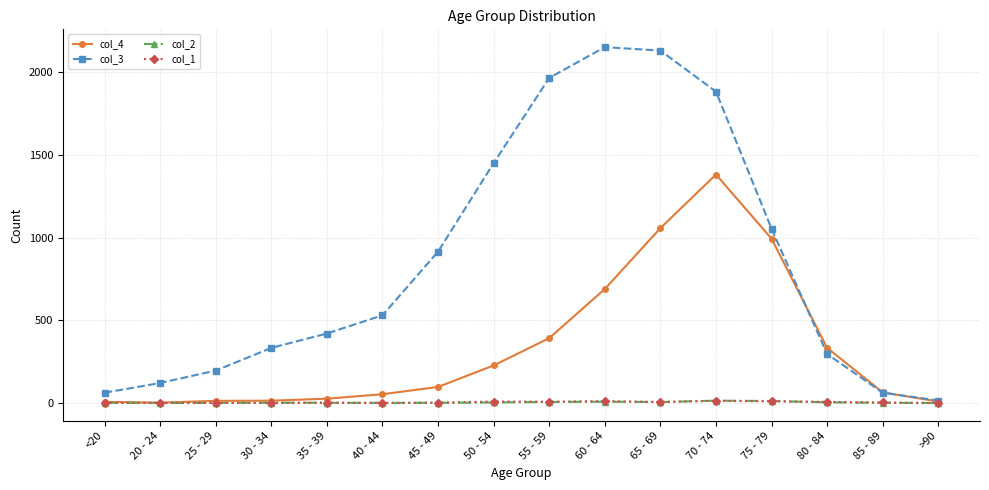

In col_3, how many points are higher than both neighbors (excluding endpoints)?

1